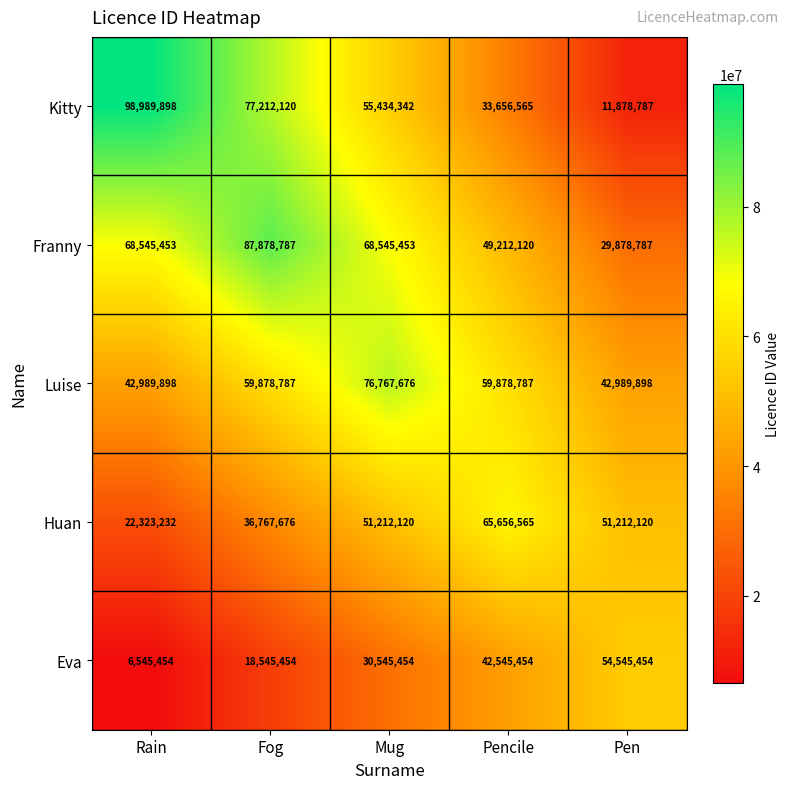

Reading right to left, transcribe all the data shown in this chart.

Kitty: 11878787	33656565	55434342	77212120	98989898
Franny: 29878787	49212120	68545453	87878787	68545453
Luise: 42989898	59878787	76767676	59878787	42989898
Huan: 51212120	65656565	51212120	36767676	22323232
Eva: 54545454	42545454	30545454	18545454	6545454